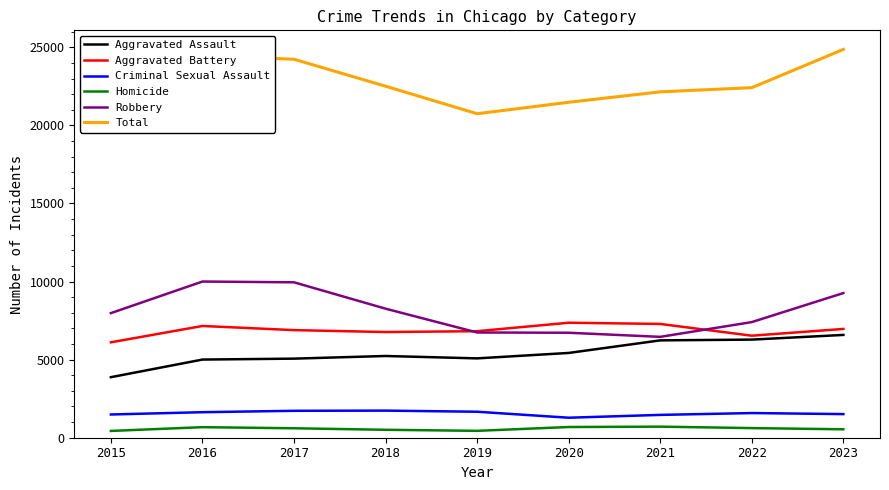

True or false: Robbery and Aggravated Assault cross at least once.

False